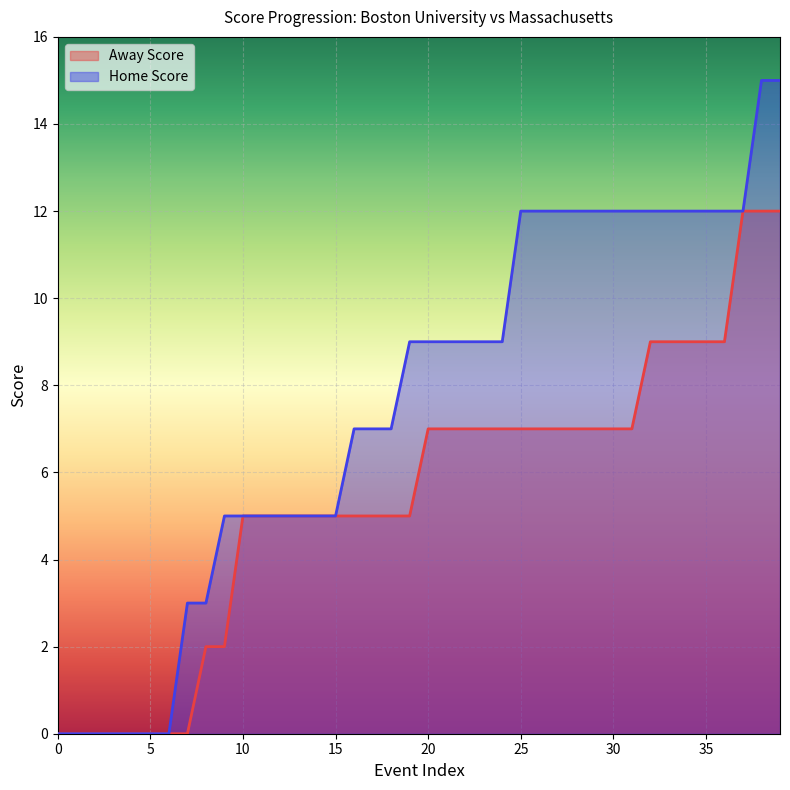

What is the sum of all Away Score values?

219